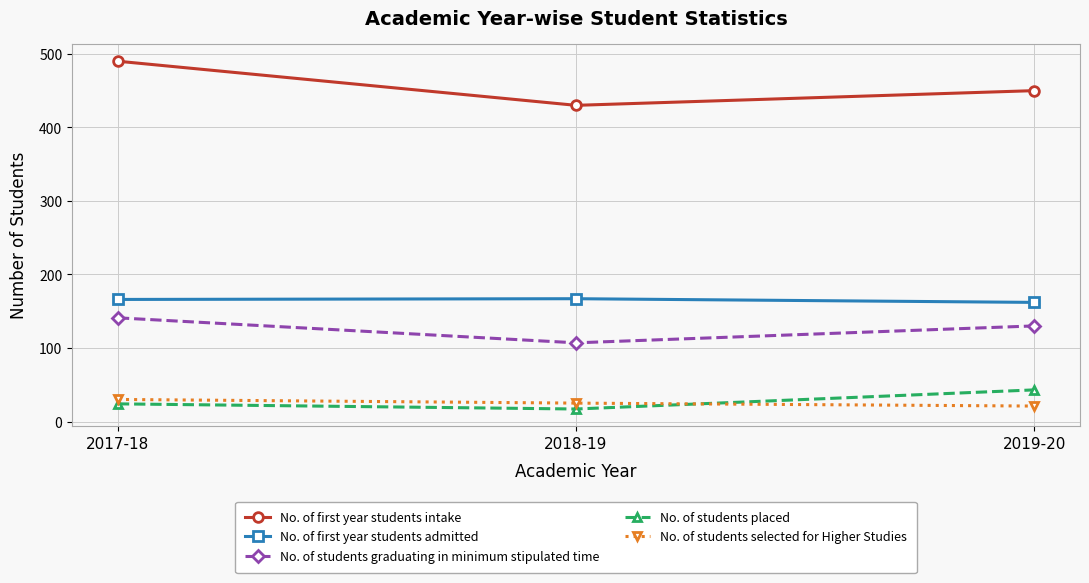

Is this an area chart (filled region under the line)?

No